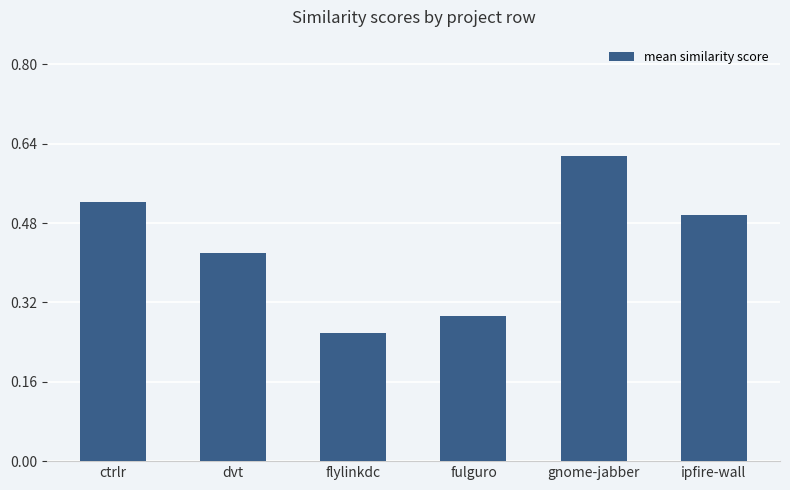

What is the difference between the second highest and second lowest values?

0.2